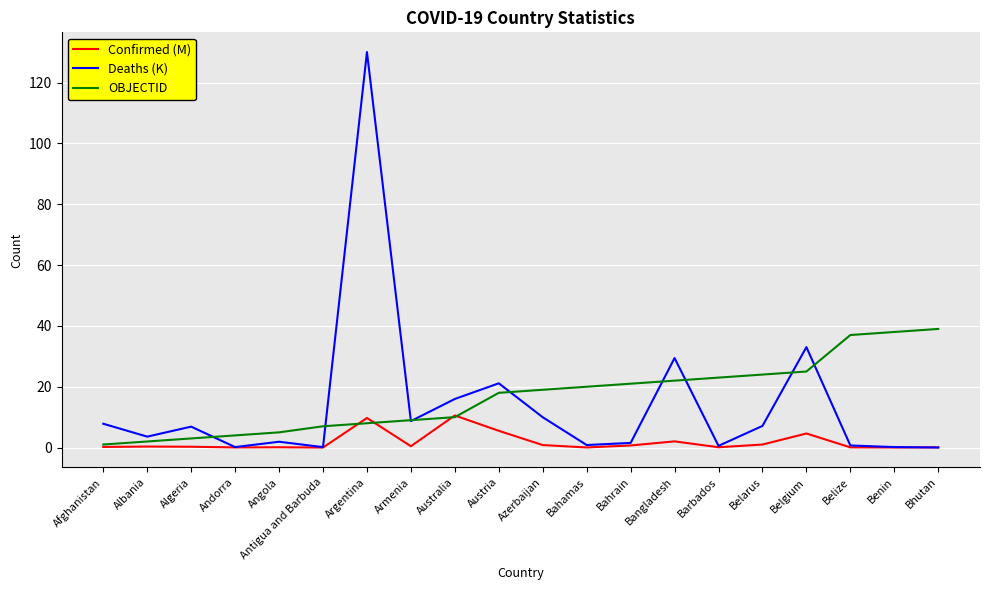

At which label is Deaths (K) closest to 65?

Belgium